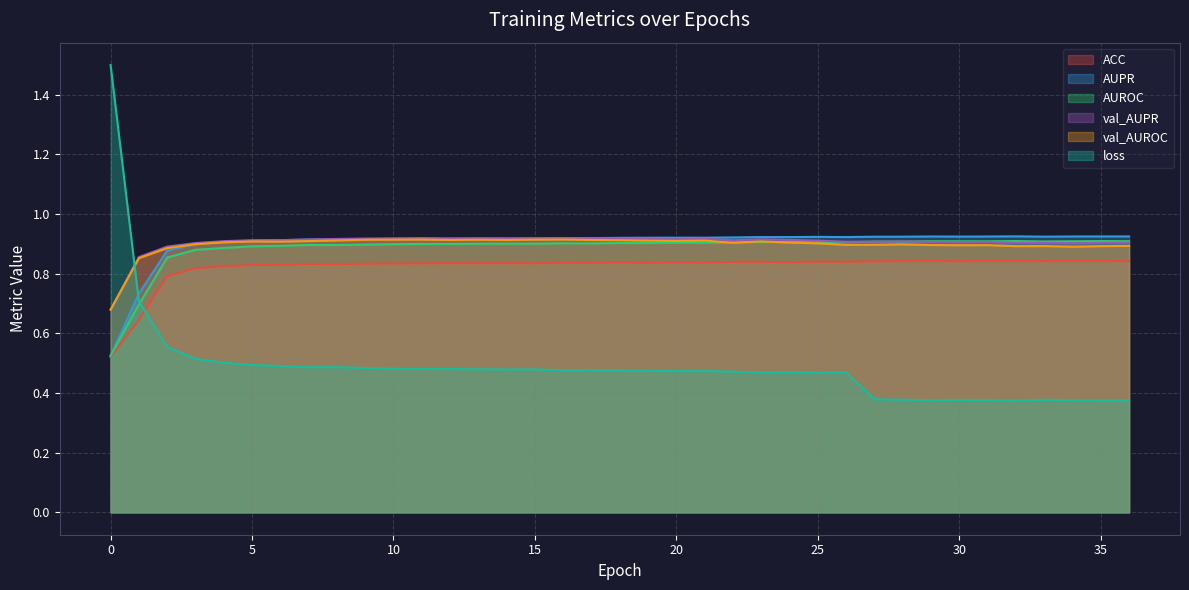

What are all the series names shown in the legend?

ACC, AUPR, AUROC, val_AUPR, val_AUROC, loss